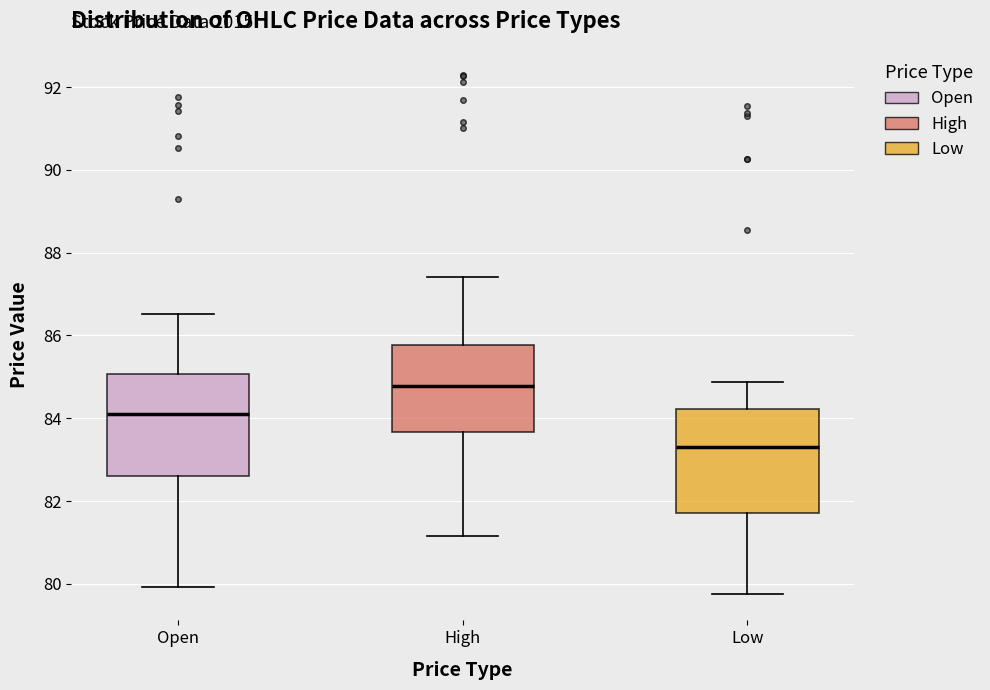

Where does the upper whisker of the box for Open end on the y-axis? The values are not printed on the chart, so give them approximately, as read against the axis.

86.6